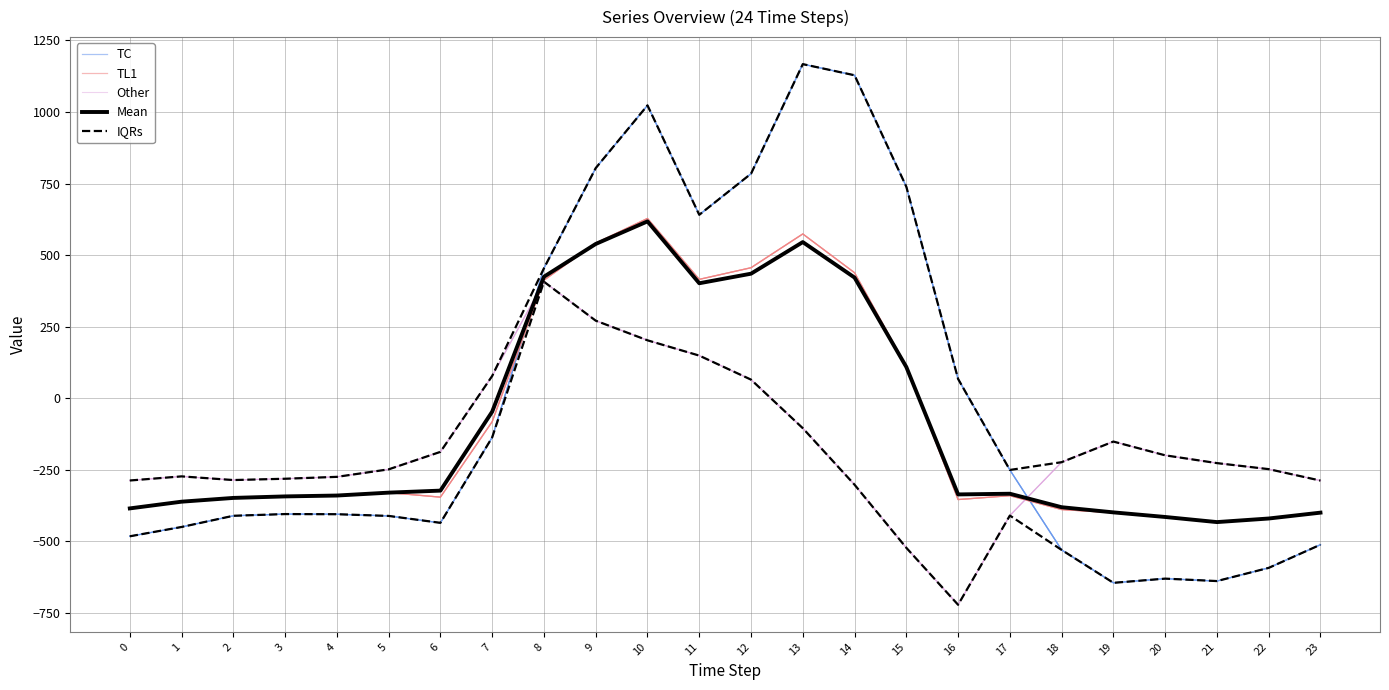

How many negative values does the Mean series have?

16